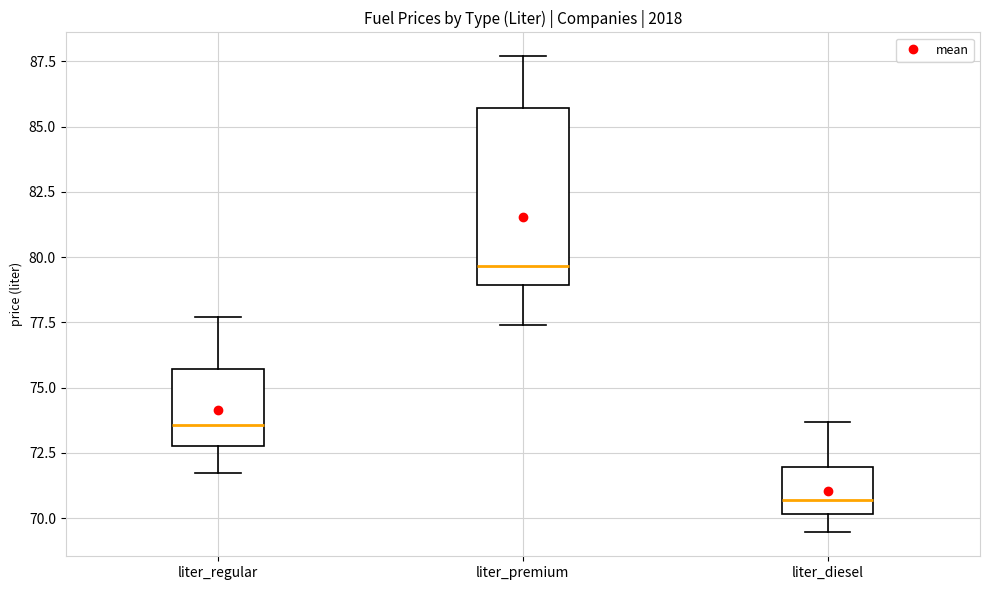

Reading left to right, read every box against the y-axis: the position of its median line, the range the box covers, and the ends of its whiskers. The values are not printed on the chart, so give them approximately, as read against the axis.

liter_regular: median 73.5, box 73.0 to 75.5, whiskers 71.5 to 77.5
liter_premium: median 79.5, box 79.0 to 85.5, whiskers 77.5 to 87.5
liter_diesel: median 70.5, box 70.0 to 72.0, whiskers 69.5 to 73.5